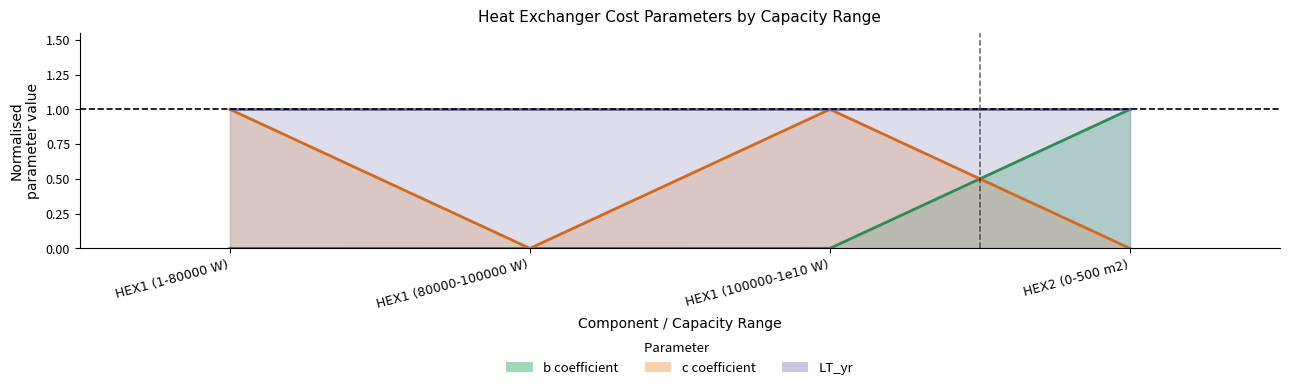

Rank the series by their average value, from lowest to highest.

b coefficient (normalised), c coefficient (normalised), LT_yr (normalised)